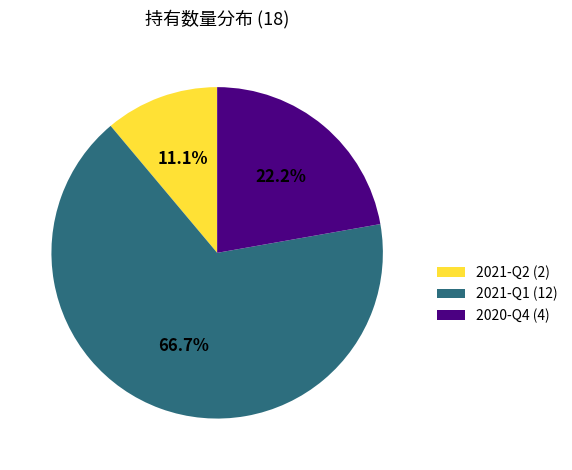

Which category has the biggest portion of the pie?

2021-Q1